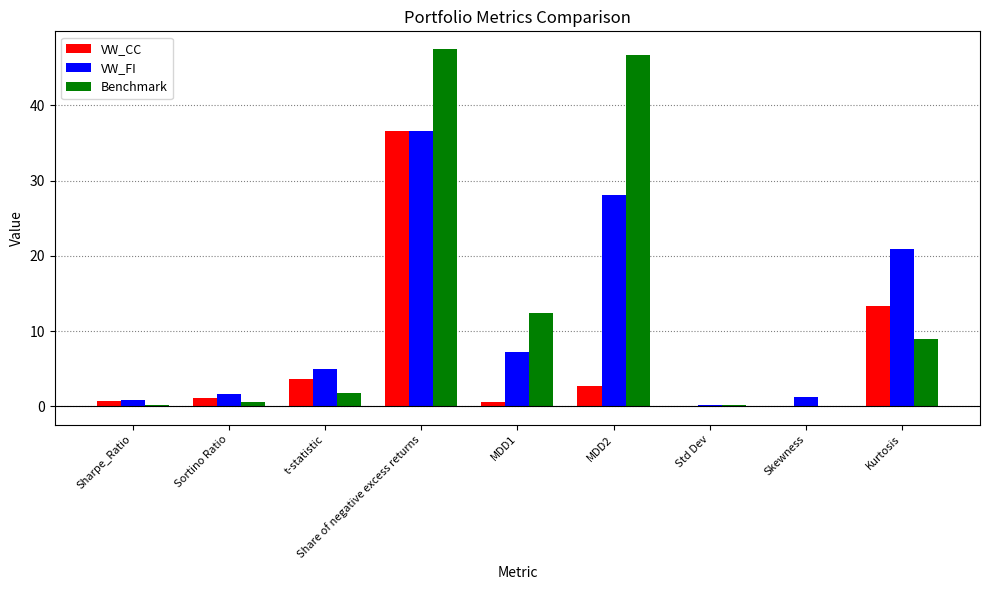

What is the maximum value for VW_FI?

36.6